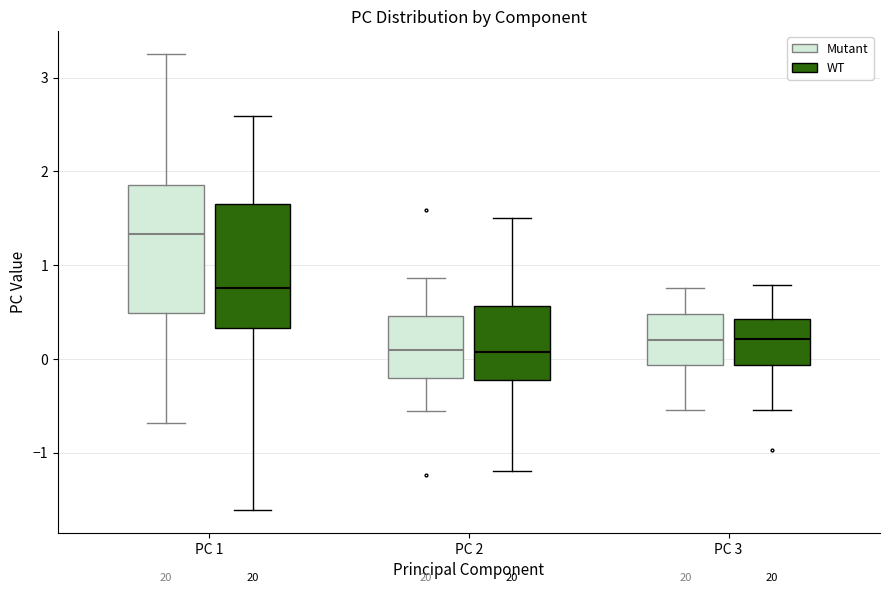

Reading left to right, transcribe this box plot: for each box, give where its median line is, the range the box spans, and where its two whiskers end, as read against the y-axis. The values are not printed on the chart, so give them approximately, as read against the axis.

PC 1 (Mutant): median 1.3, box 0.5 to 1.9, whiskers -0.7 to 3.3
PC 1 (WT): median 0.8, box 0.3 to 1.6, whiskers -1.6 to 2.6
PC 2 (Mutant): median 0.1, box -0.2 to 0.5, whiskers -0.6 to 0.9
PC 2 (WT): median 0.1, box -0.2 to 0.6, whiskers -1.2 to 1.5
PC 3 (Mutant): median 0.2, box -0.1 to 0.5, whiskers -0.5 to 0.8
PC 3 (WT): median 0.2, box -0.1 to 0.4, whiskers -0.5 to 0.8